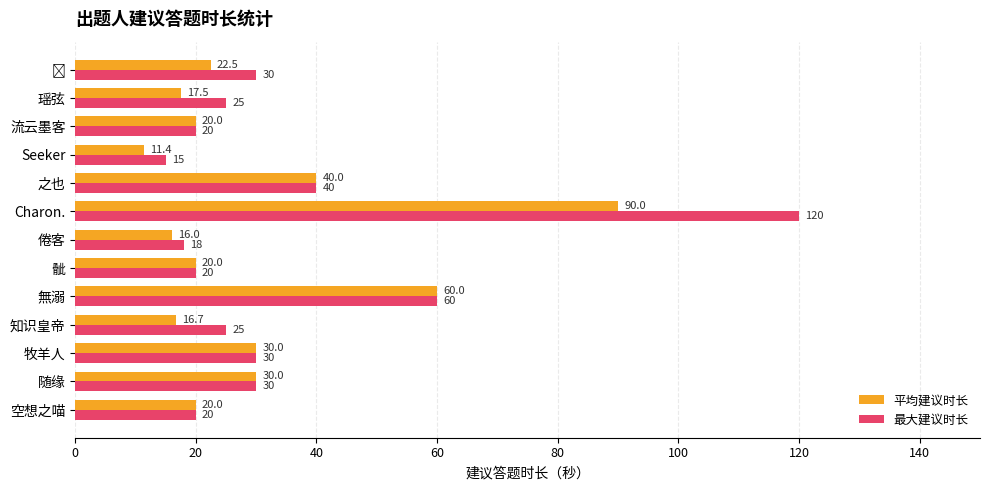

What is the total value across all series at 随缘?

60.0